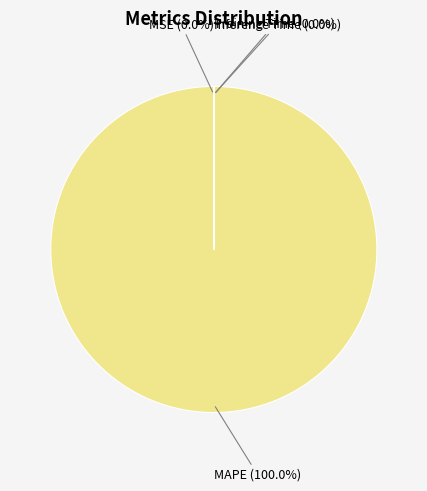

What percentage is NOT represented by Inference Time?

100.0%